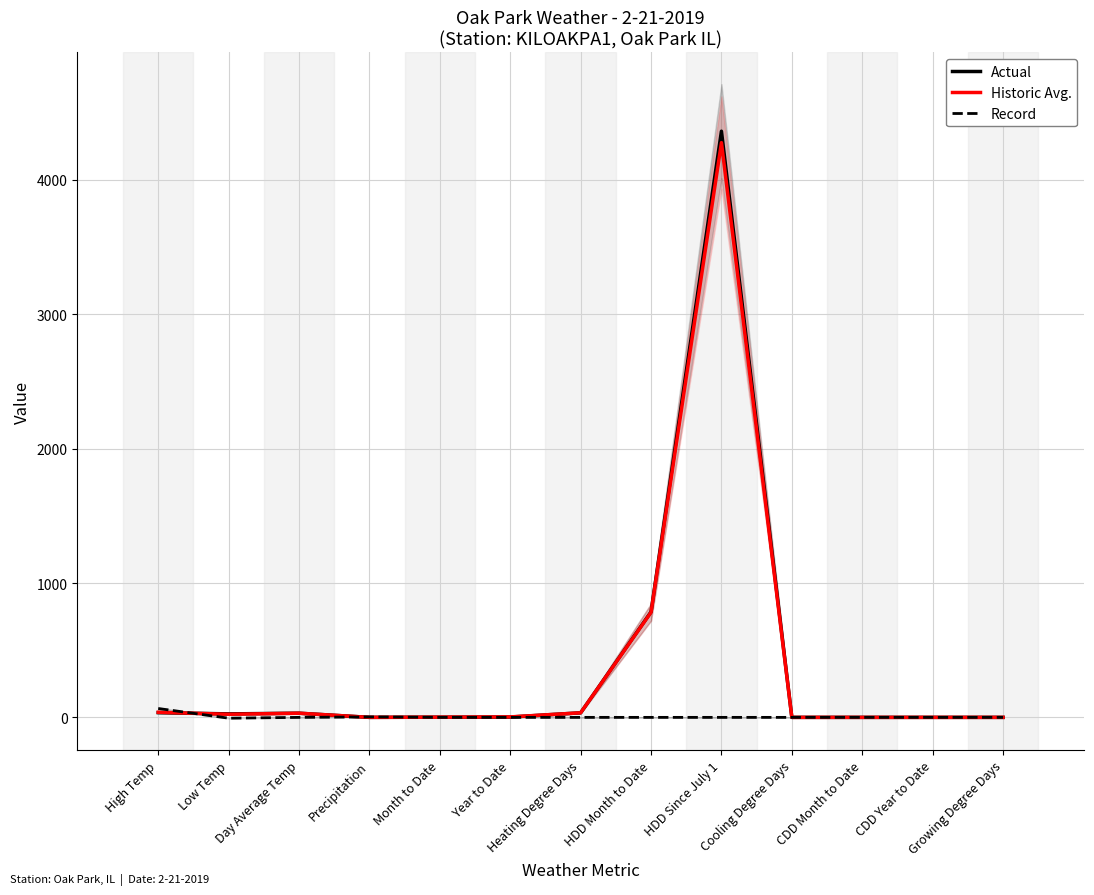

Does the chart display data point markers on the line(s)?

No